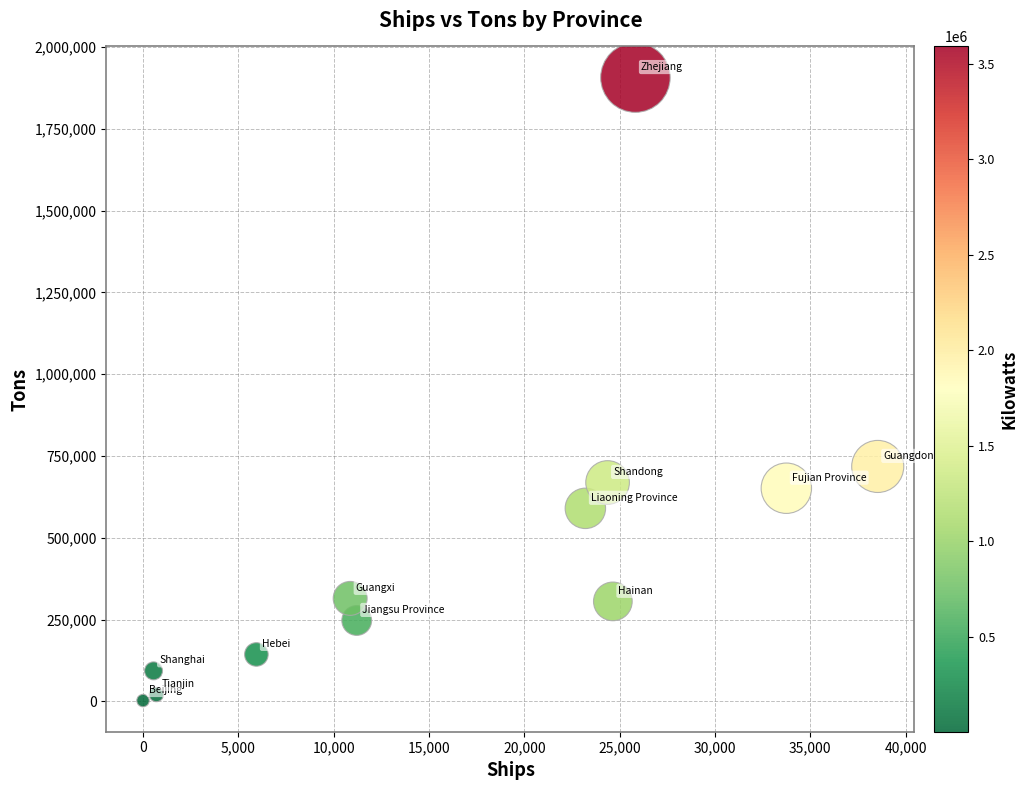

What Y value in the scatter plot is closest to 954320?

717863